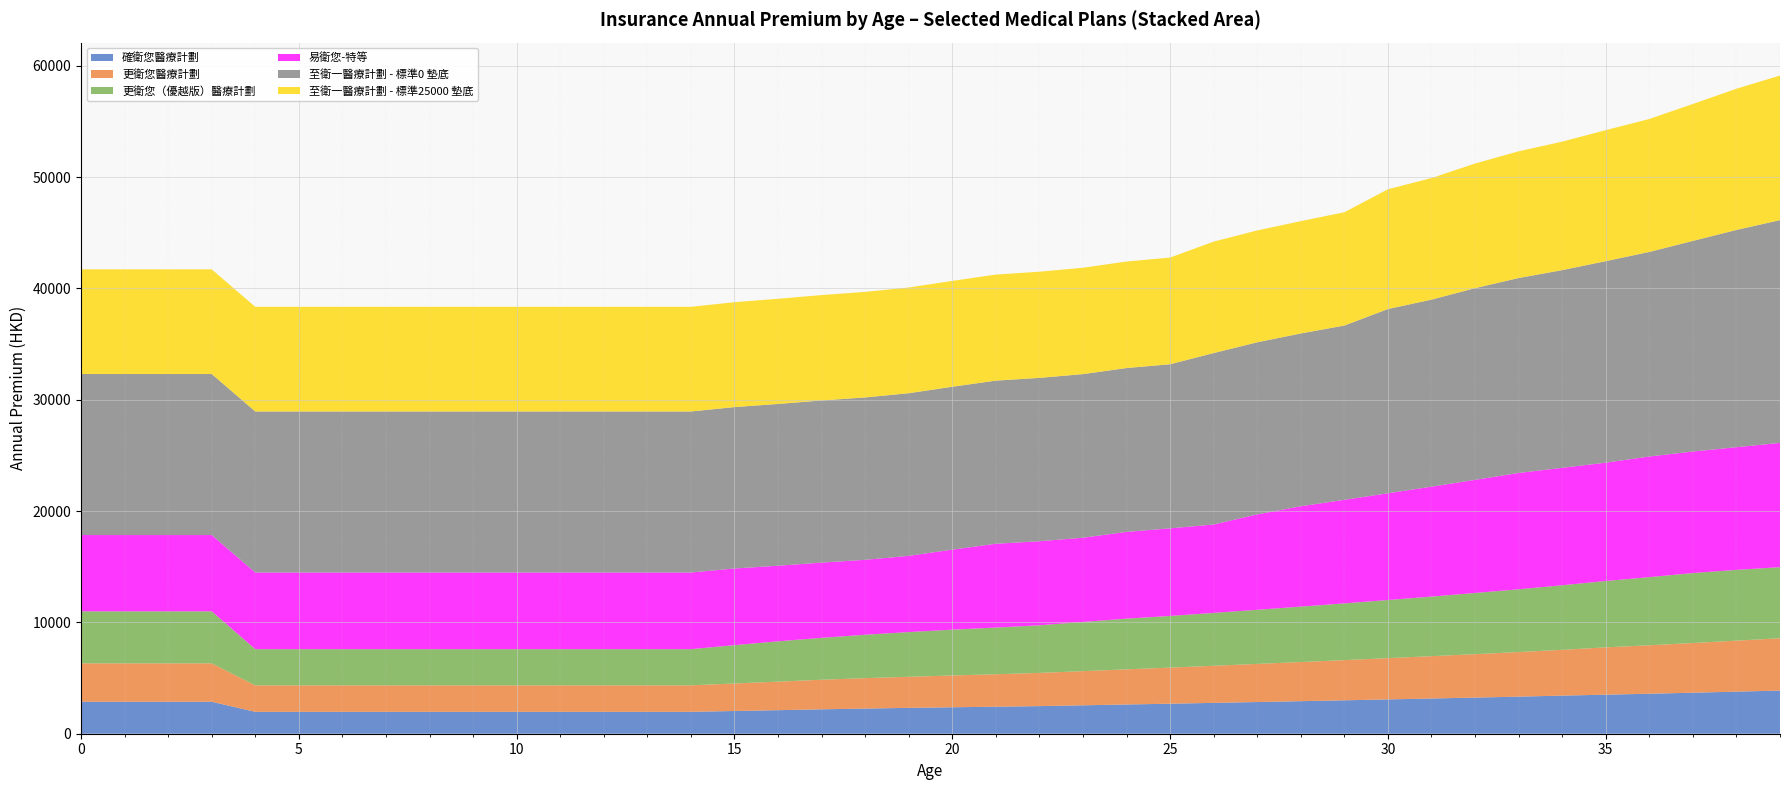

What is the highest value of the 確衛您醫療計劃 series?

3877